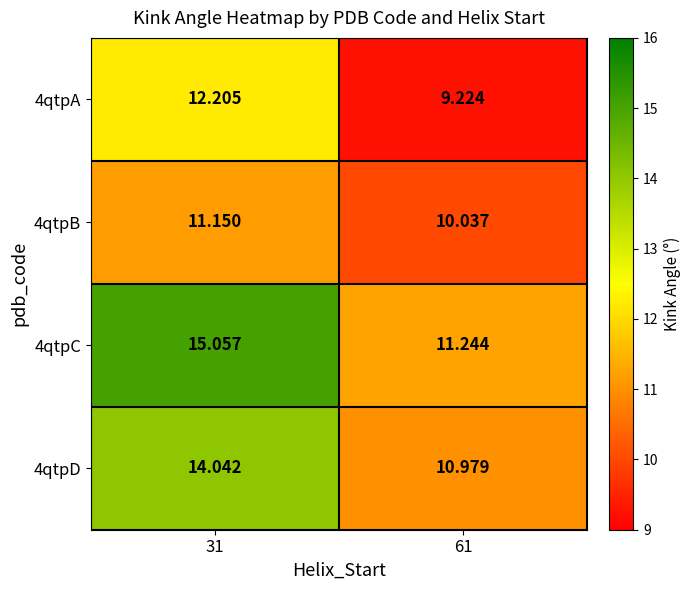

What is the difference between the highest and lowest values at 61?

2.0